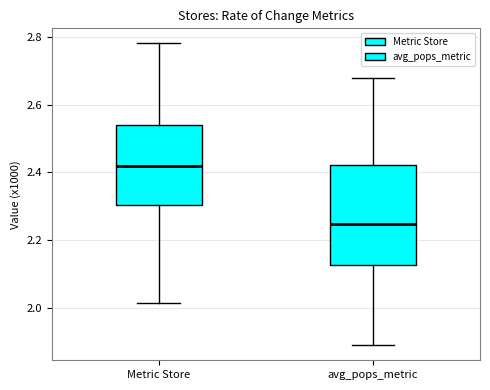

Reading left to right, read every box against the y-axis: the position of its median line, the range the box covers, and the ends of its whiskers. The values are not printed on the chart, so give them approximately, as read against the axis.

Metric Store: median 2.42, box 2.30 to 2.54, whiskers 2.02 to 2.78
avg_pops_metric: median 2.24, box 2.12 to 2.42, whiskers 1.88 to 2.68